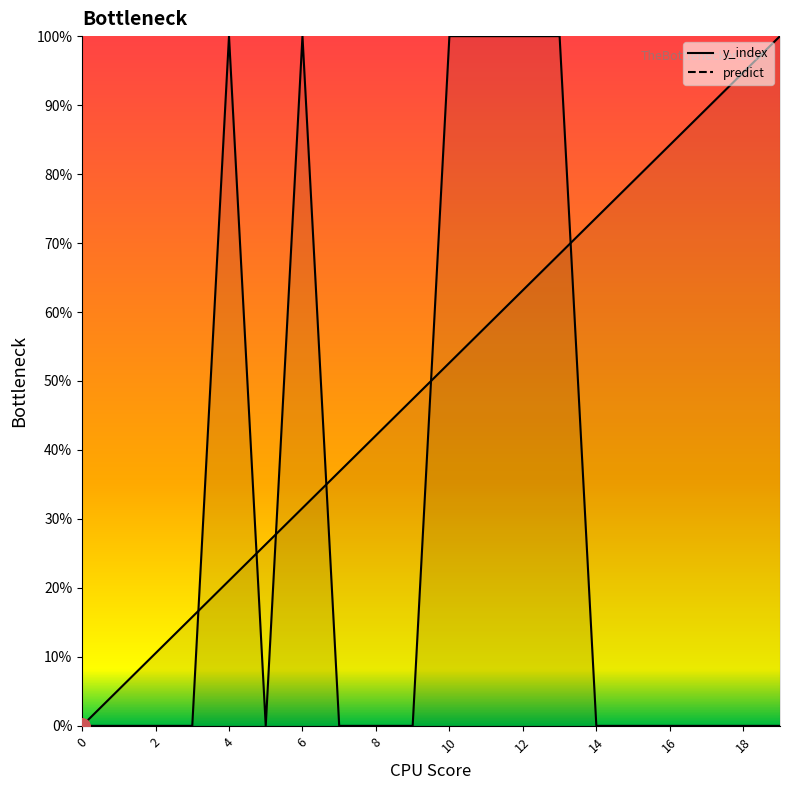

Which series contains the lowest Y value?

y_index